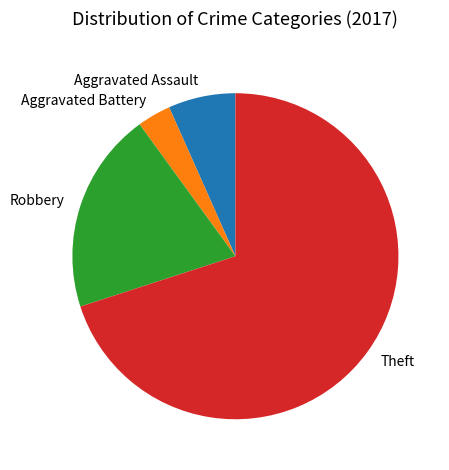

Rank the categories by value from lowest to highest.

Aggravated Battery, Aggravated Assault, Robbery, Theft